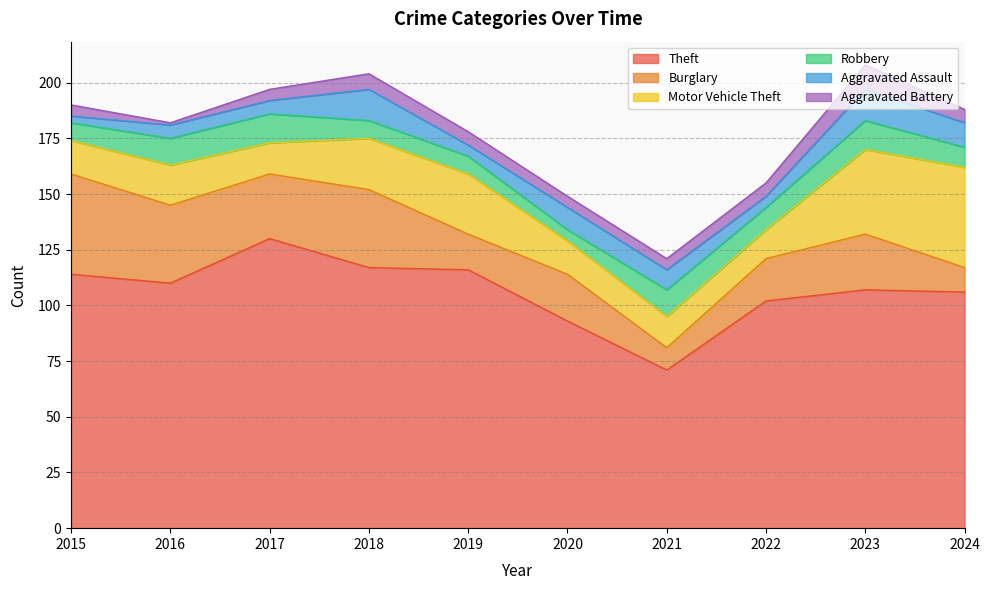

The Motor Vehicle Theft series shows 27 at 2019. True or false?

True